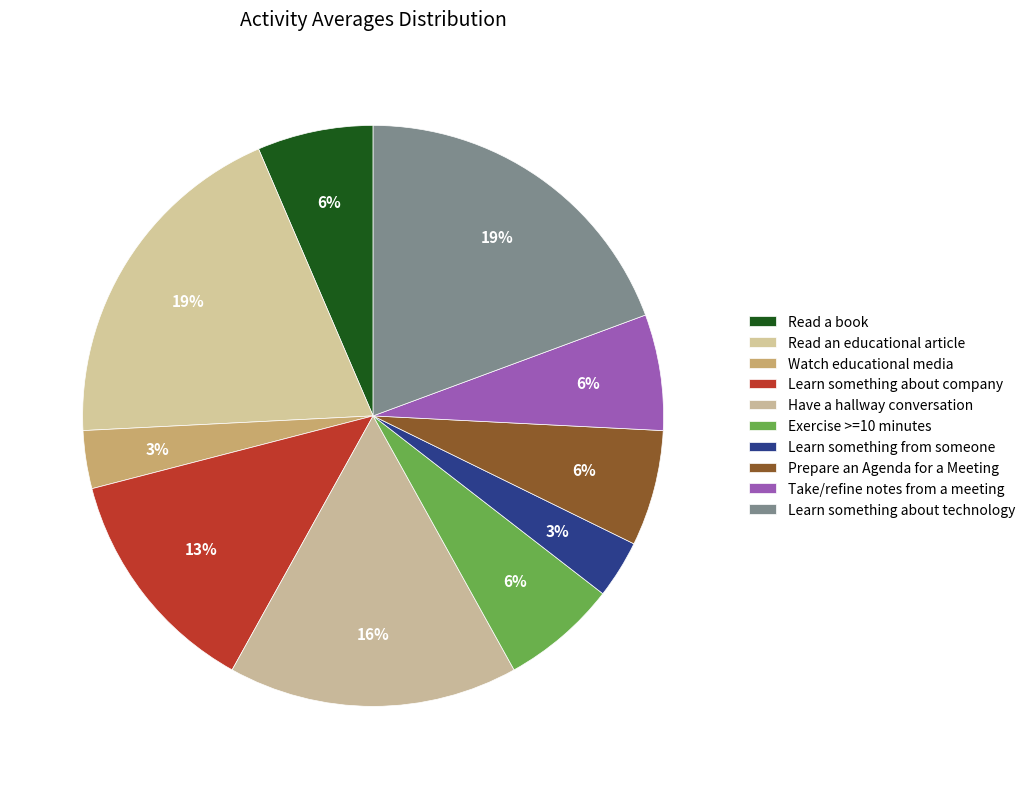

What is the smallest slice in the pie chart?

Watch educational media